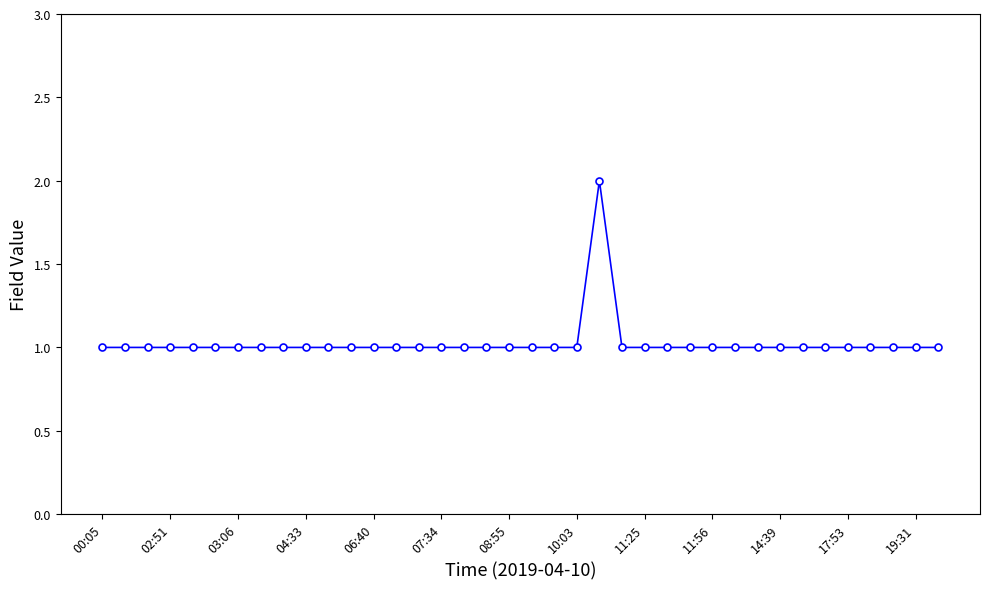

How many categories are shown in the chart?

38